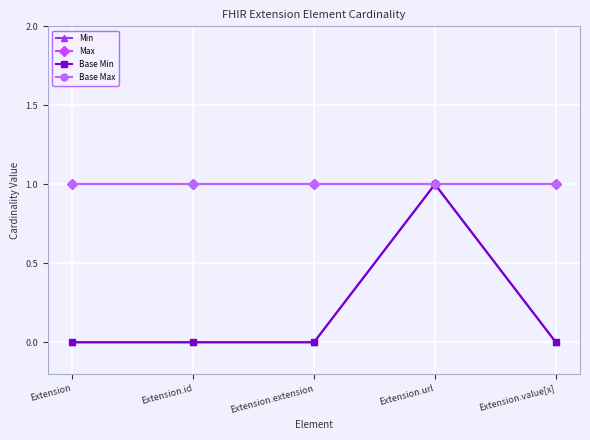

List the series in order of their peak value, highest first.

Min, Max, Base Min, Base Max